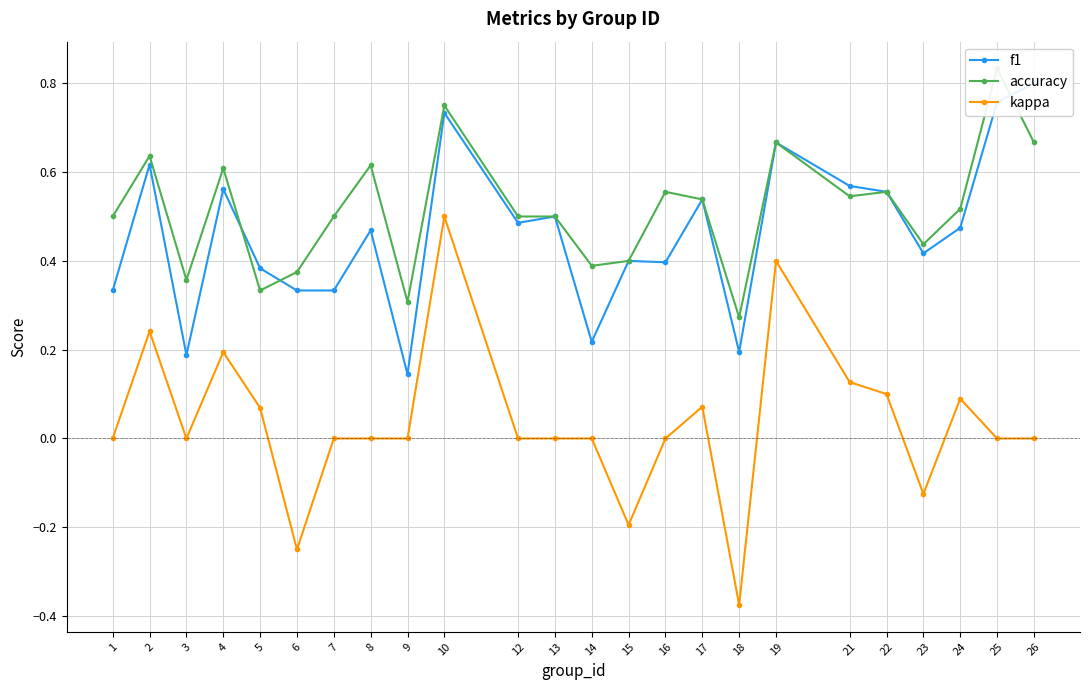

What is the sum of the kappa values at 16 and 6?

-0.2